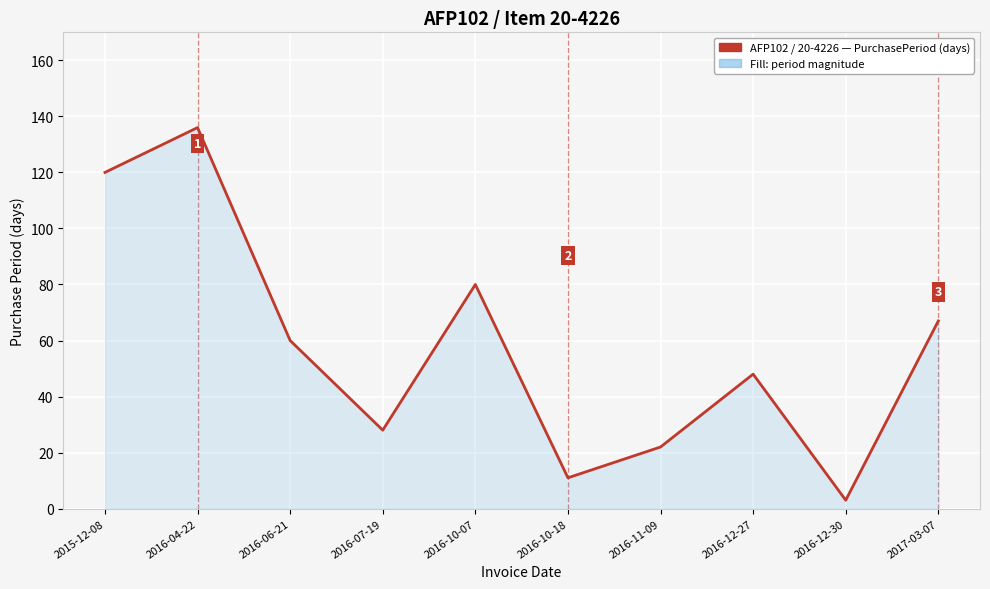

Where does the data first go above 60?

2015-12-08